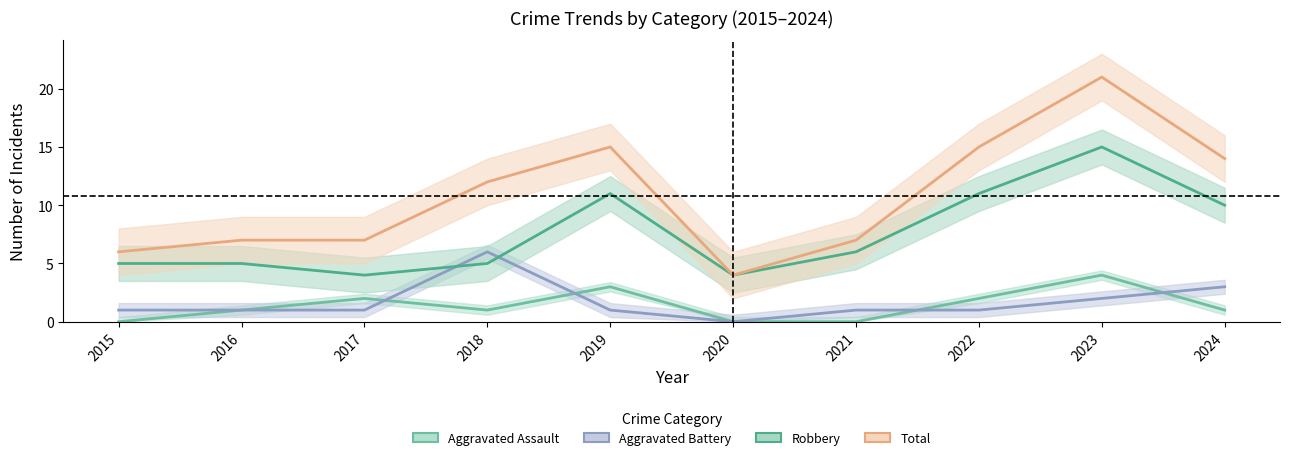

Rank the series by their maximum value, from highest to lowest.

Total, Robbery, Aggravated Battery, Aggravated Assault